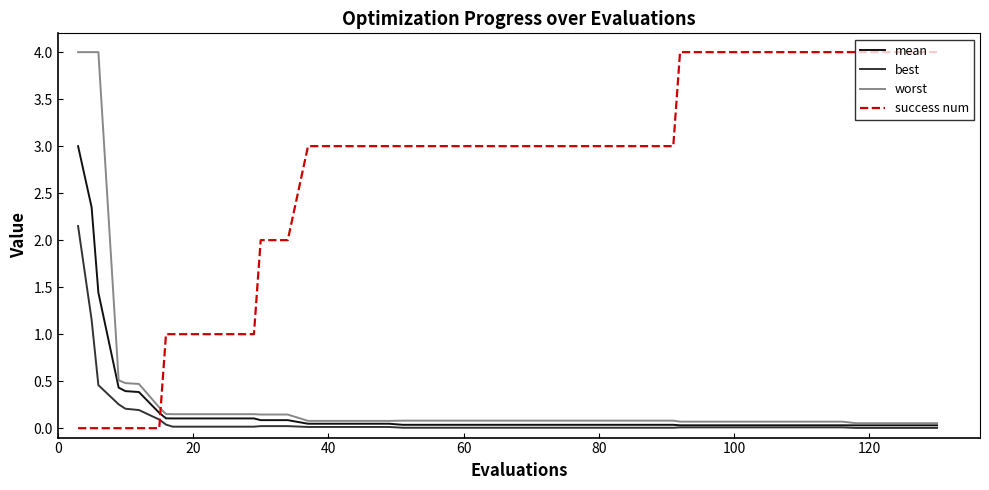

Which series has the widest spread of values?

success num